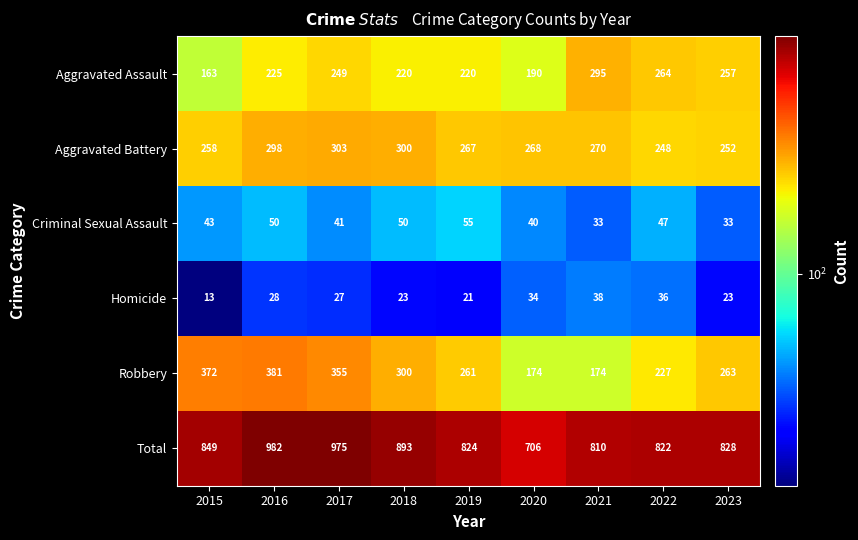

What is the minimum value shown in the chart?

13